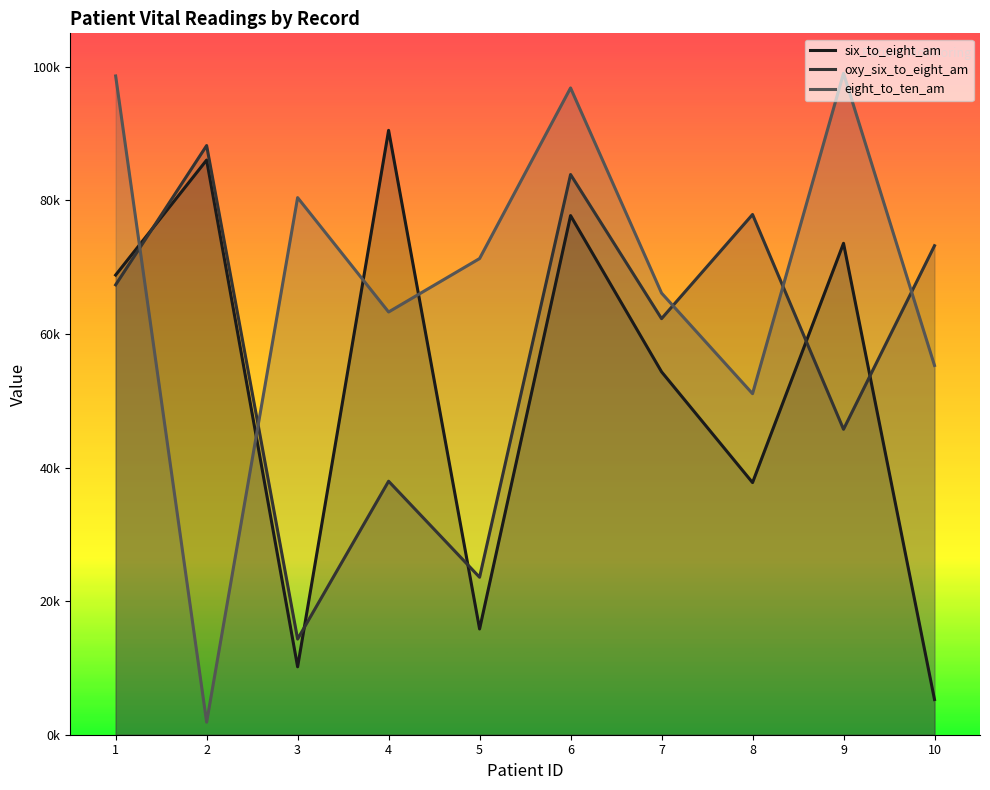

Between 5 and 7, which series saw the biggest shift?

oxy_six_to_eight_am